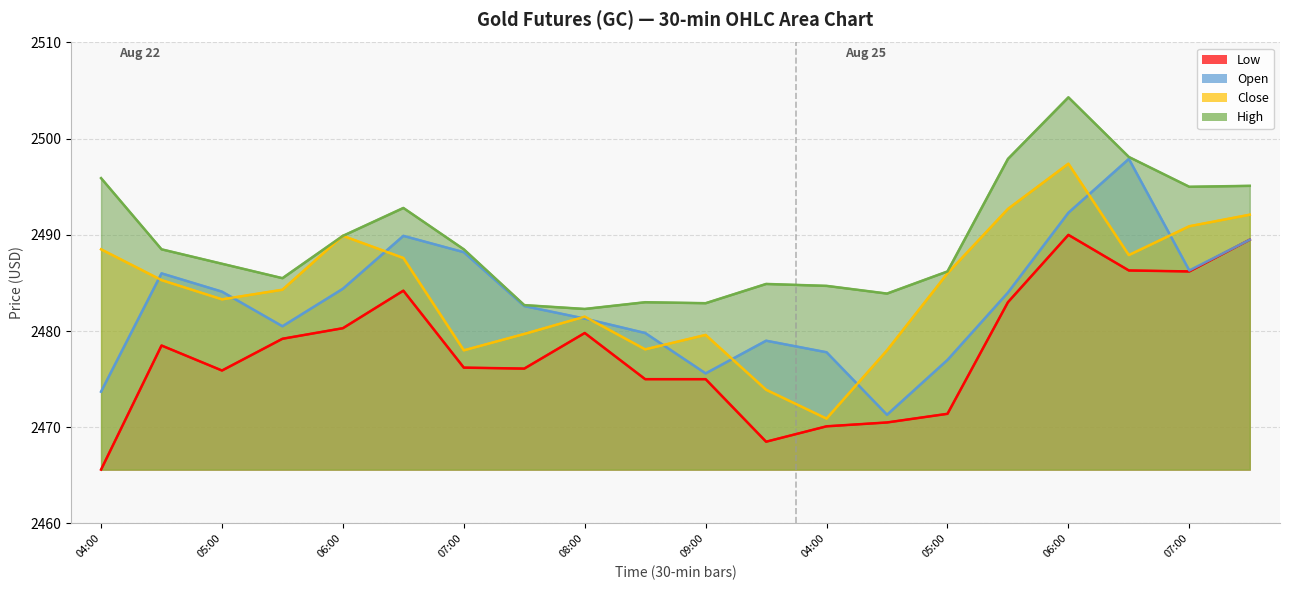

The value of Open at 09:00 is 2475.6. True or false?

True